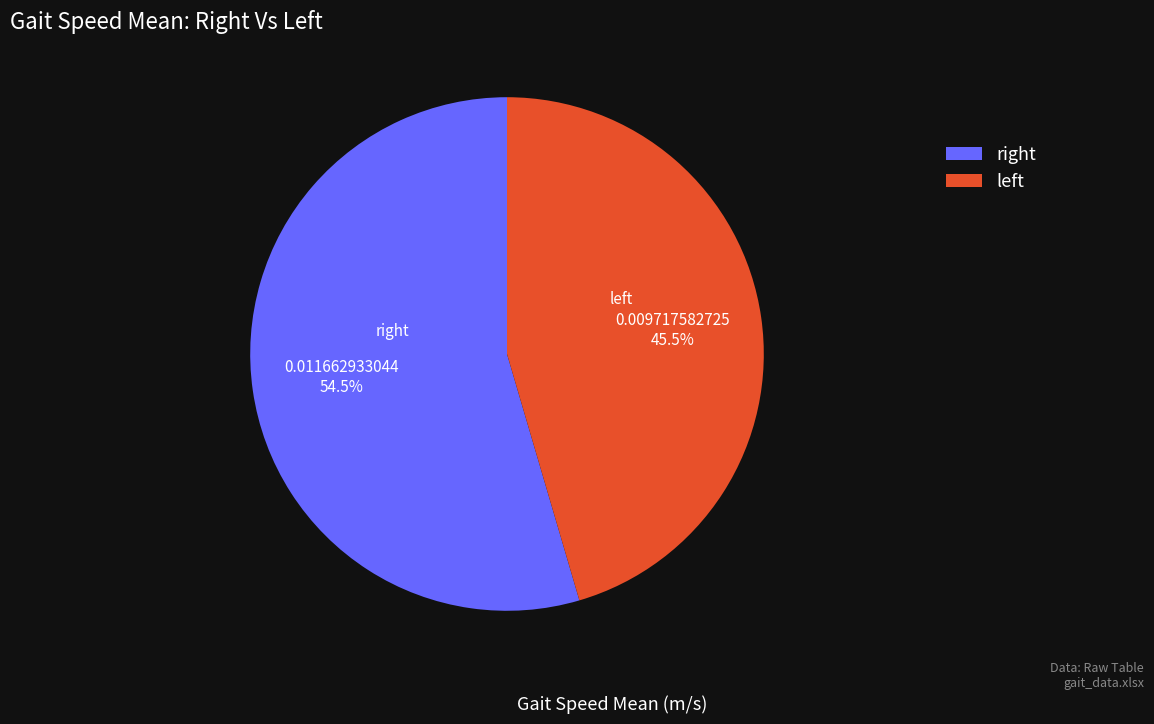

Which slice is the smallest?

left